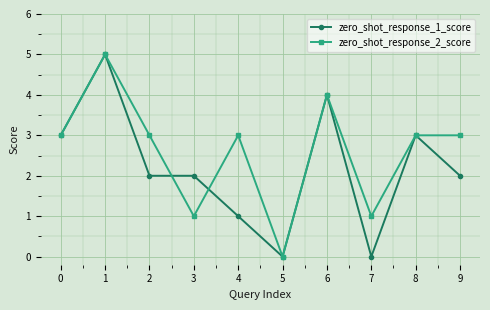

The value of zero_shot_response_1_score at 3 is 3. True or false?

False